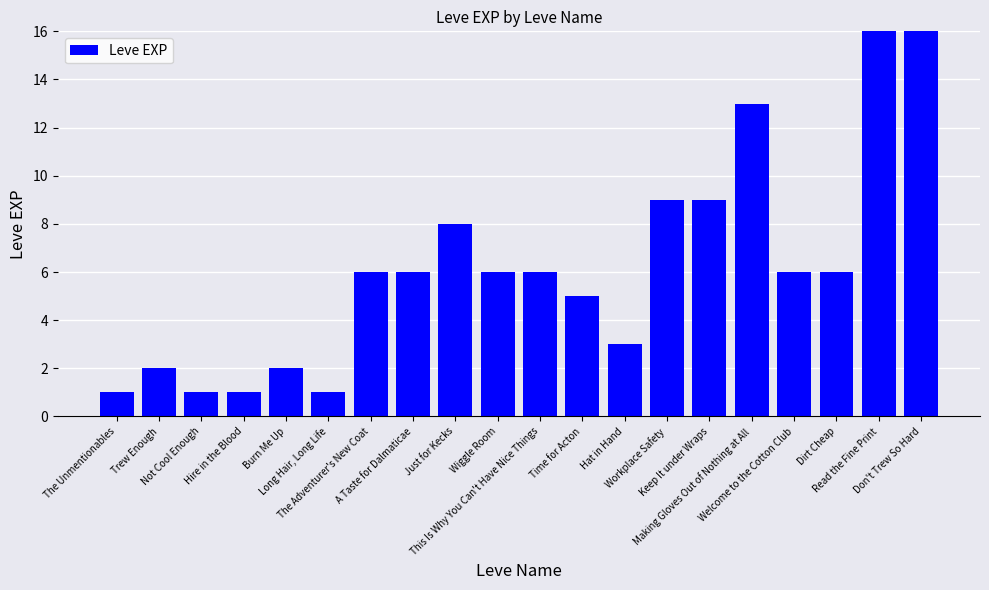

Count the number of data series in this chart.

1